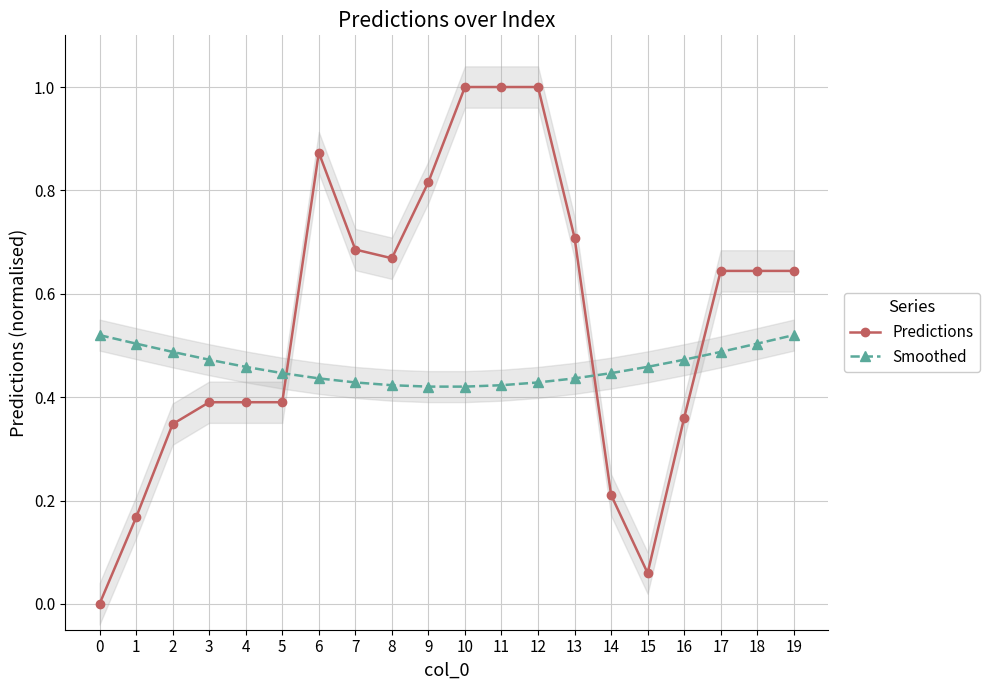

What is the value of the Smoothed point at the 2nd from the left?

0.5